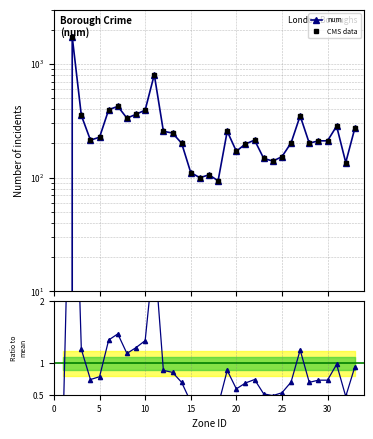

True or false: ratio has more than 1 points higher than both neighbors.

True